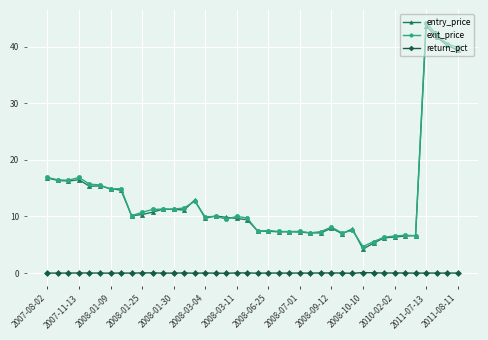

What is the value of the entry_price point at the 2nd from the left?

16.4